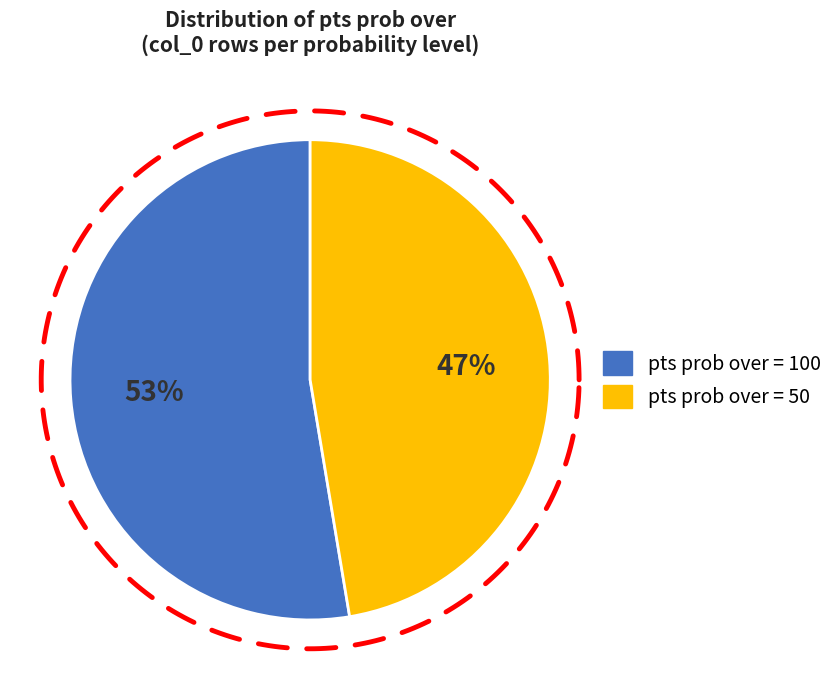

Does any single category account for the majority?

Yes